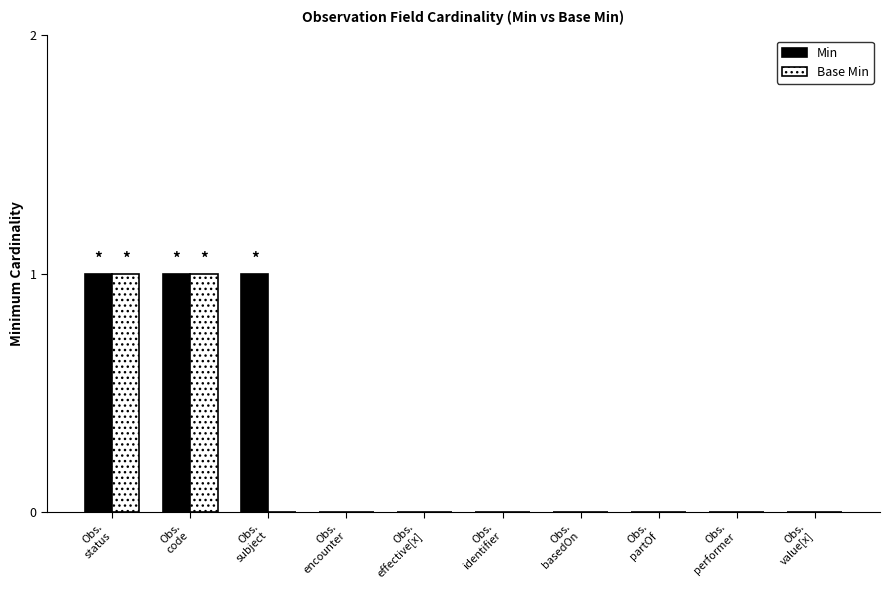

How many distinct data groups are displayed?

2